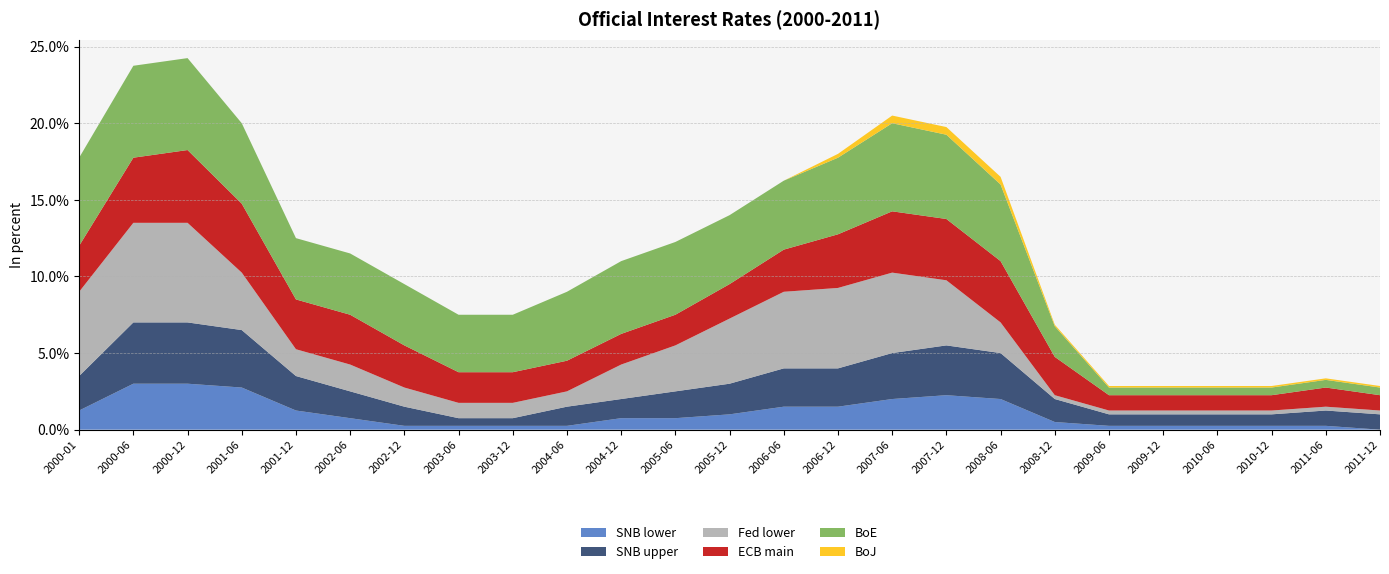

Reading left to right, extract all data points from this chart.

SNB lower: 1.2	3.0	3.0	2.8	1.2	0.8	0.2	0.2	0.2	0.2	0.8	0.8	1.0	1.5	1.5	2.0	2.2	2.0	0.5	0.2	0.2	0.2	0.2	0.2	0.0
SNB upper: 2.2	4.0	4.0	3.8	2.2	1.8	1.2	0.5	0.5	1.2	1.2	1.8	2.0	2.5	2.5	3.0	3.2	3.0	1.5	0.8	0.8	0.8	0.8	1.0	1.0
Fed lower: 5.5	6.5	6.5	3.8	1.8	1.8	1.2	1.0	1.0	1.0	2.2	3.0	4.2	5.0	5.2	5.2	4.2	2.0	0.2	0.2	0.2	0.2	0.2	0.2	0.2
ECB main: 3.0	4.2	4.8	4.5	3.2	3.2	2.8	2.0	2.0	2.0	2.0	2.0	2.2	2.8	3.5	4.0	4.0	4.0	2.5	1.0	1.0	1.0	1.0	1.2	1.0
BoE: 5.8	6.0	6.0	5.2	4.0	4.0	4.0	3.8	3.8	4.5	4.8	4.8	4.5	4.5	5.0	5.8	5.5	5.0	2.0	0.5	0.5	0.5	0.5	0.5	0.5
BoJ: 0.0	0.0	0.0	0.0	0.0	0.0	0.0	0.0	0.0	0.0	0.0	0.0	0.0	0.0	0.2	0.5	0.5	0.5	0.1	0.1	0.1	0.1	0.1	0.1	0.1